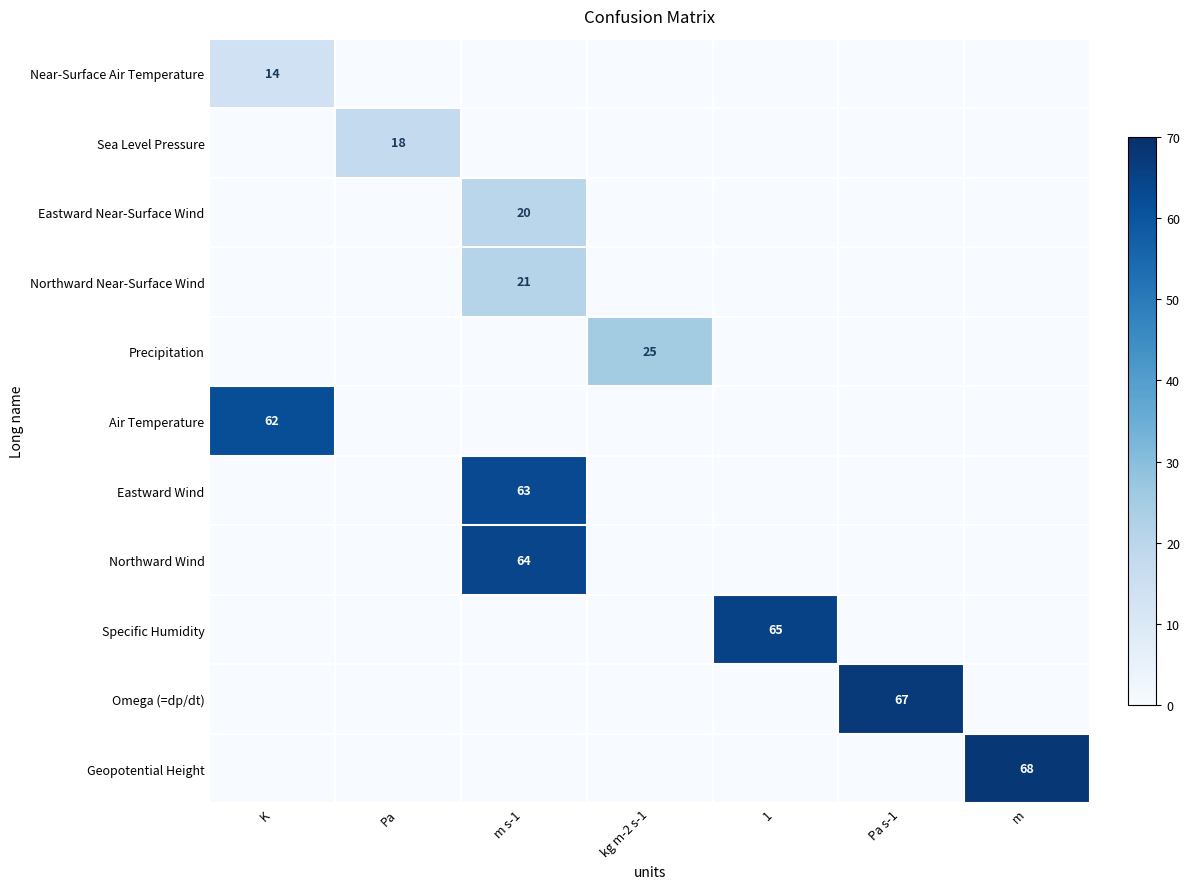

True or false: Near-Surface Air Temperature has a value of 9 at K.

False